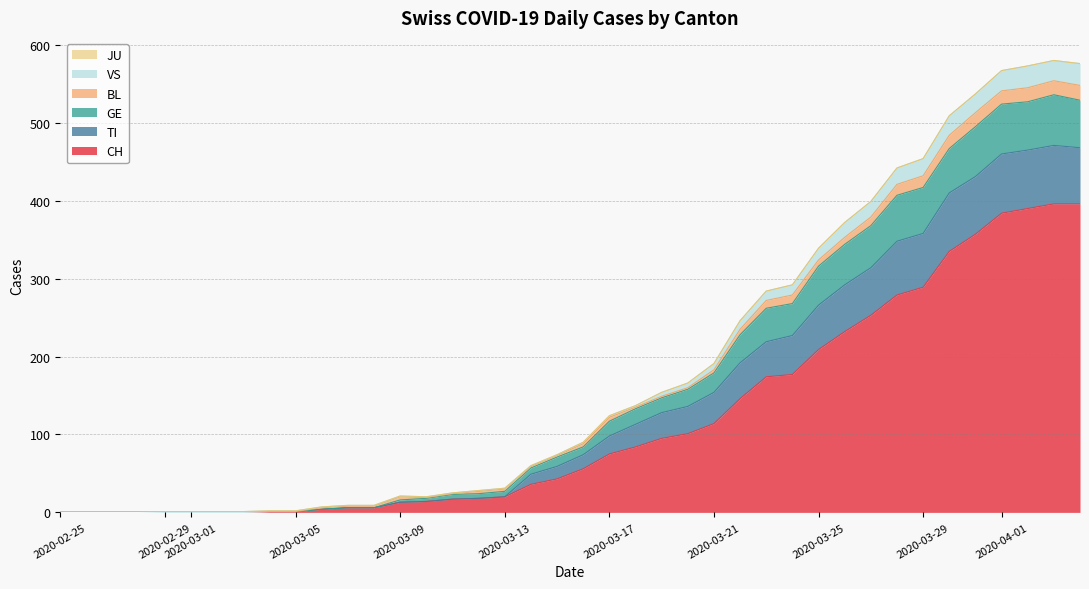

What is the highest value of the CH series?

396